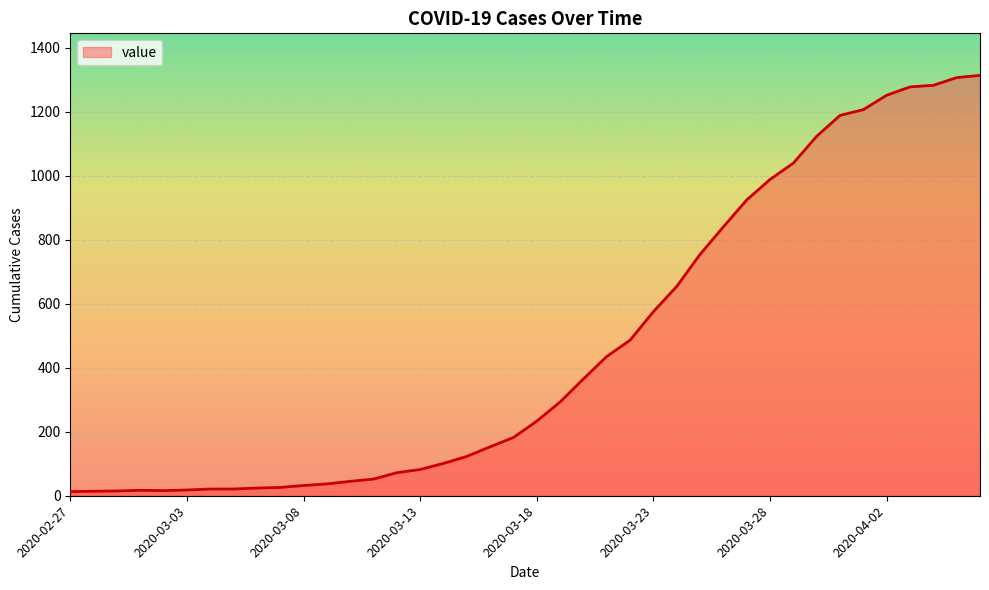

What is the greatest value displayed?

1313